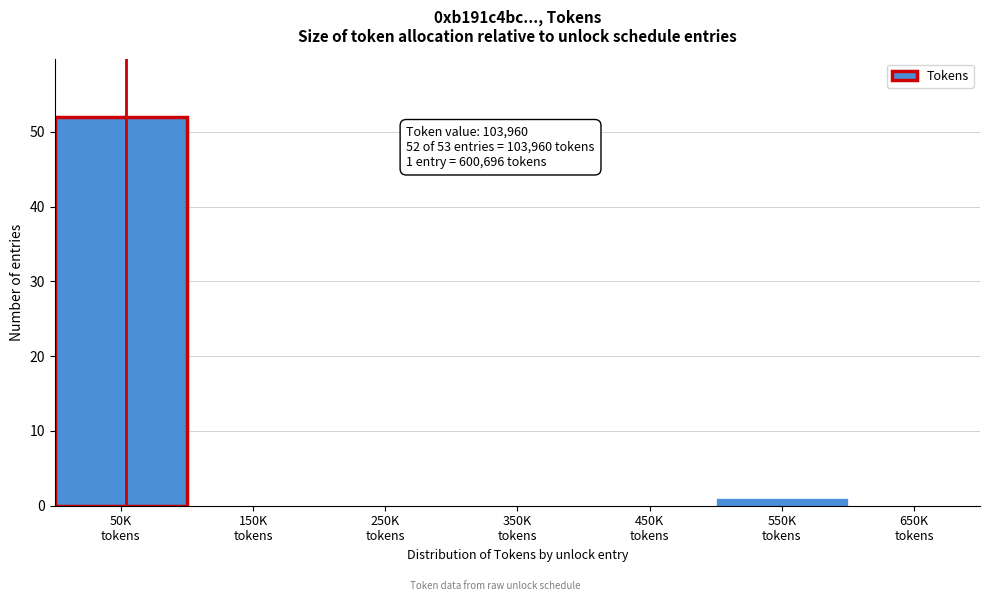

What is the sum of all values?

53